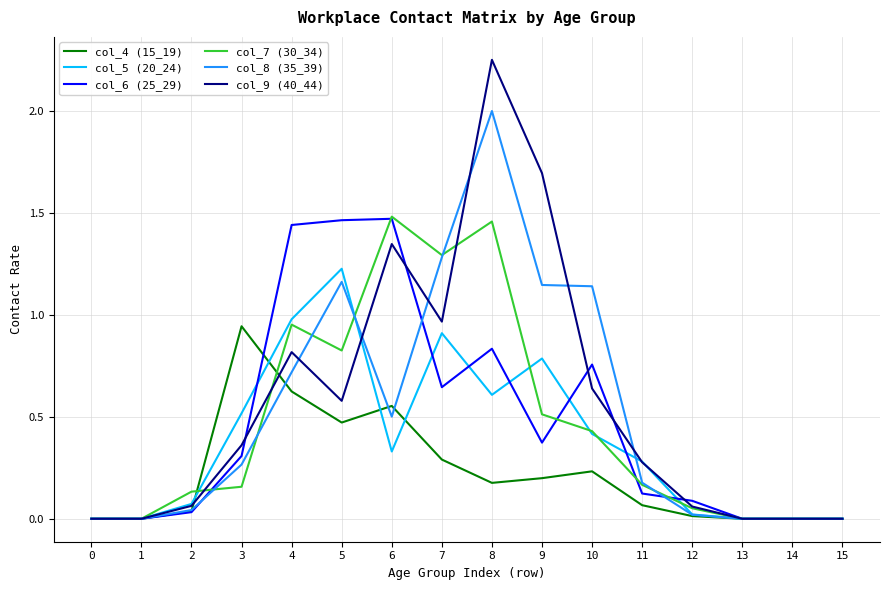

What is the highest value of the col_8 (35_39) series?

2.0